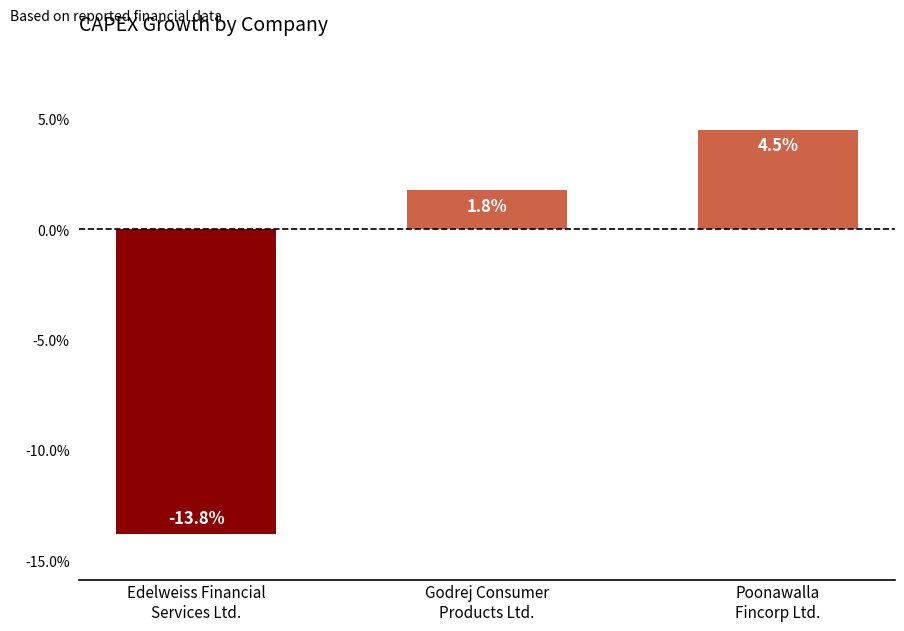

How many bars are there in total?

3